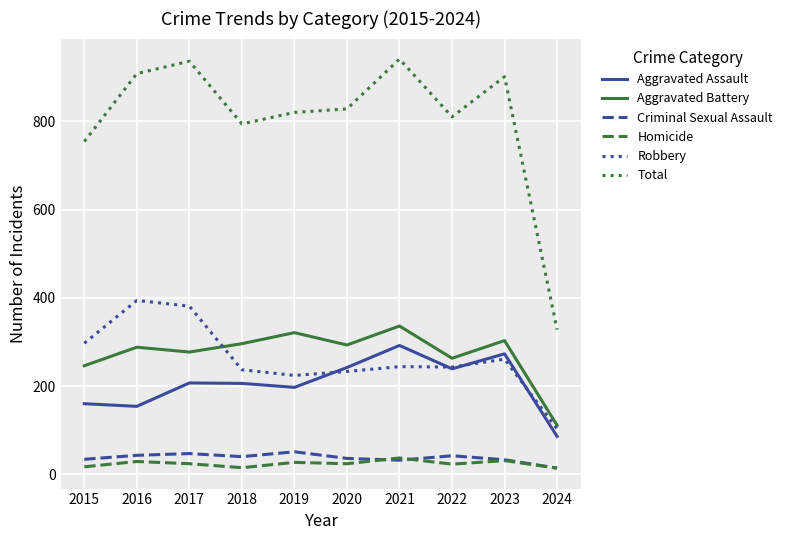

Is the value of Robbery at 2021 greater than the value of Homicide at 2024?

Yes